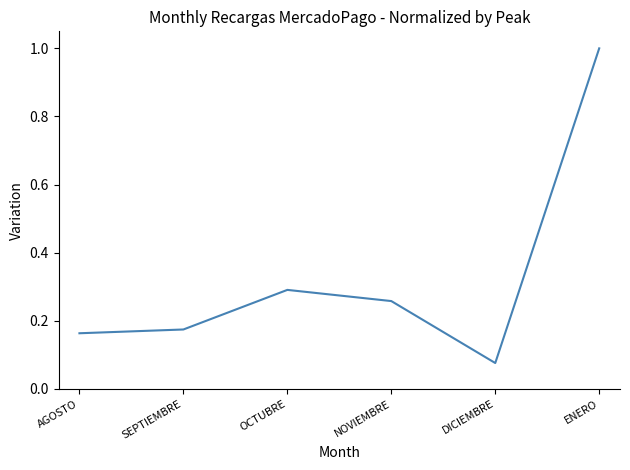

Which label corresponds to the largest value in the chart?

ENERO